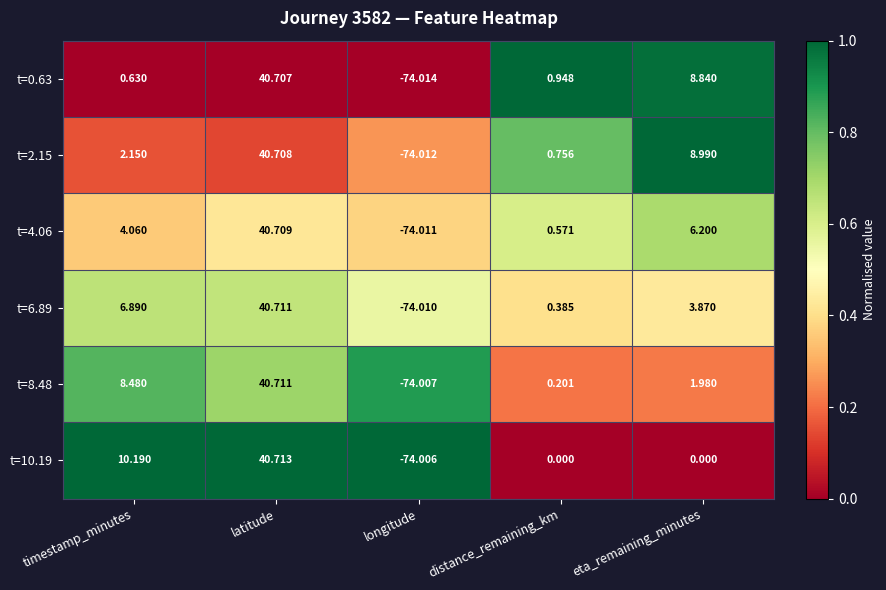

Which category has the highest value in the t=2.15 series?

latitude